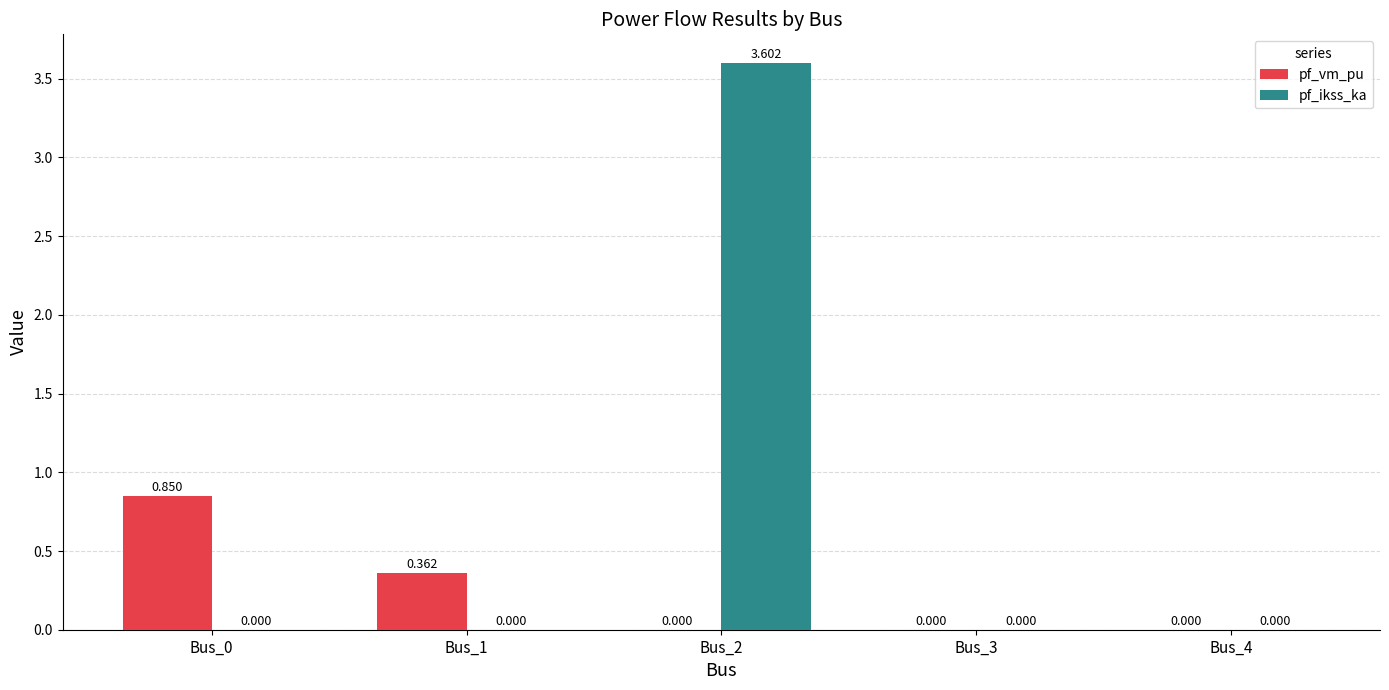

How many values in the pf_vm_pu series exceed 0?

2